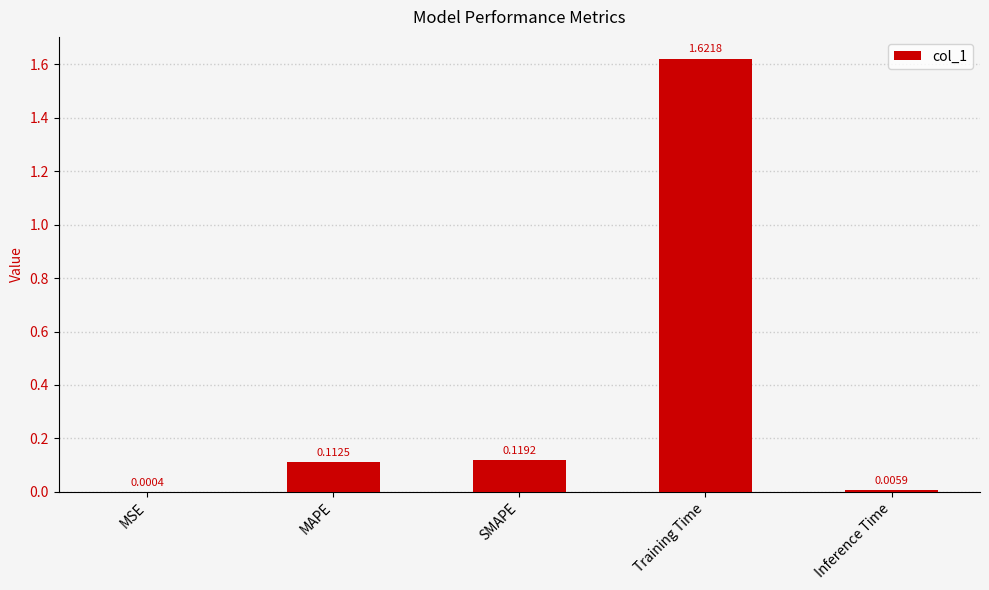

Which label corresponds to the largest value in the chart?

Training Time